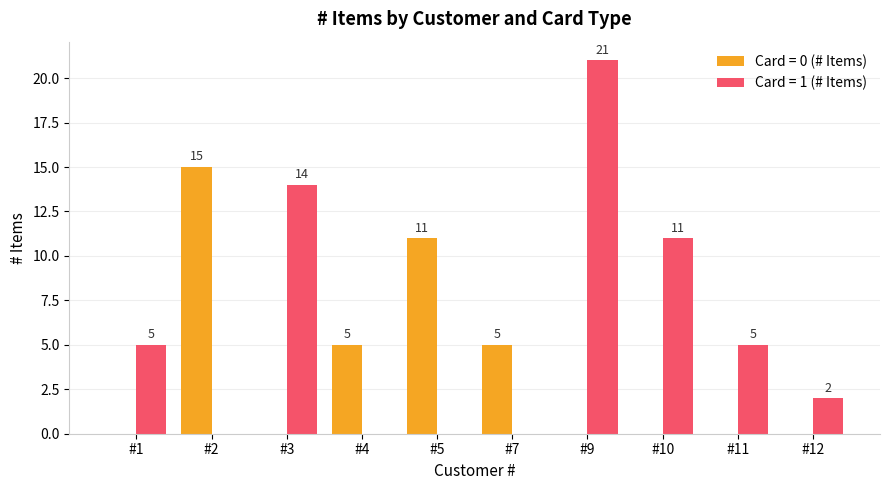

Which series changed the most between #7 and #12?

Card = 0 (# Items)